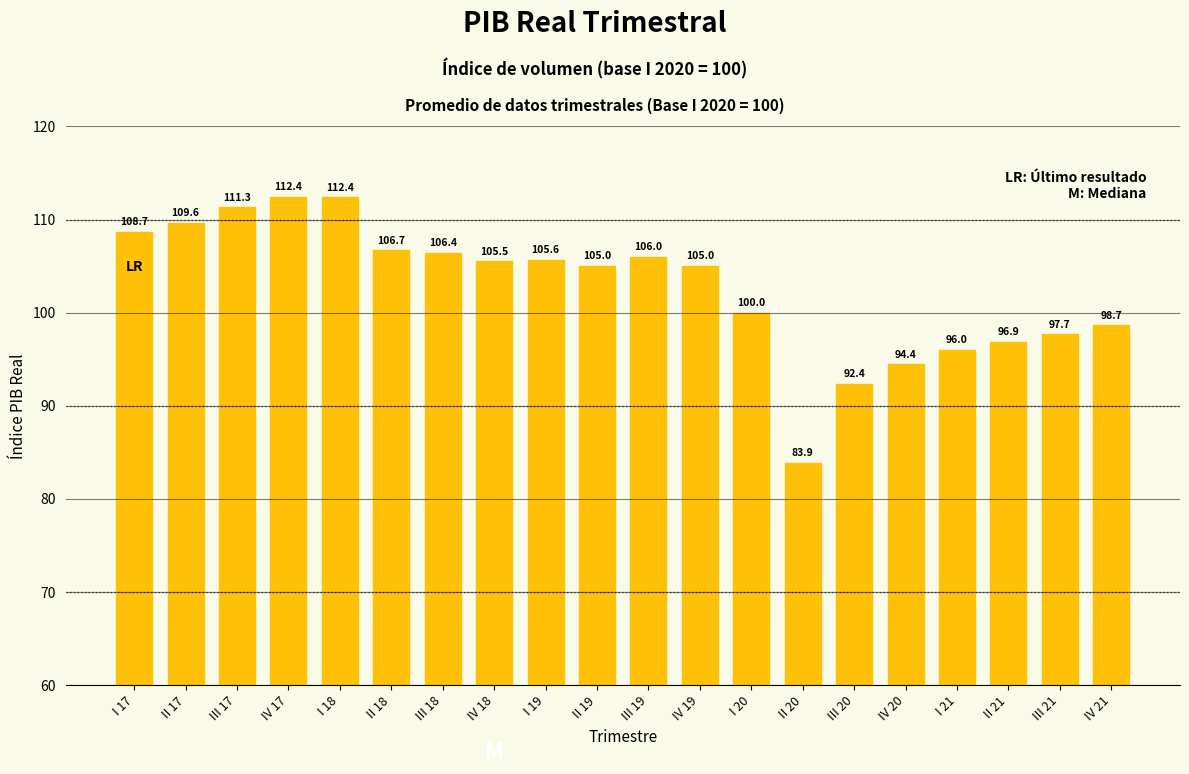

The chart shows a value of 50.4 at III 18. True or false?

False